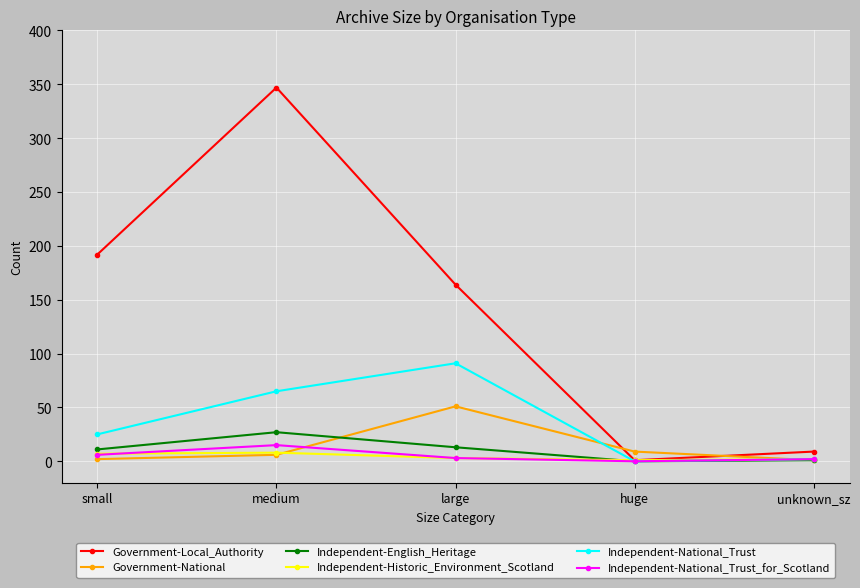

Which series changed the most between small and large?

Independent-National_Trust